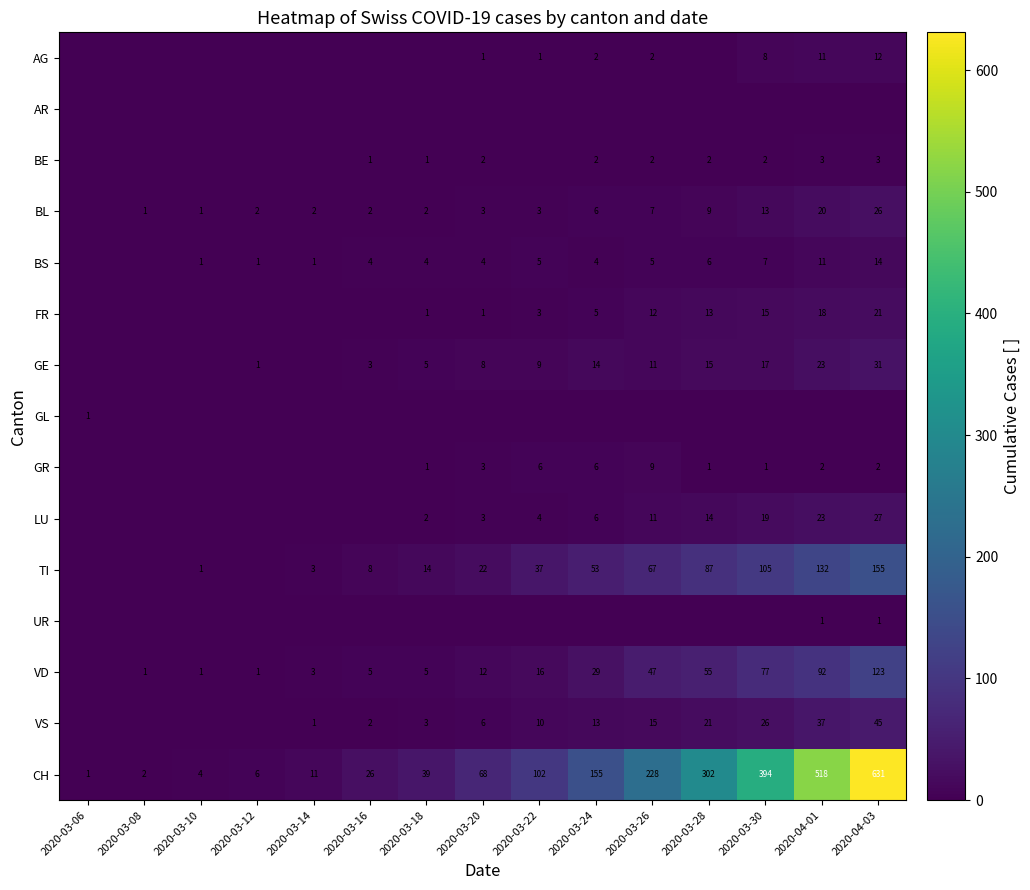

The value of VS at 2020-04-03 is 21. True or false?

False